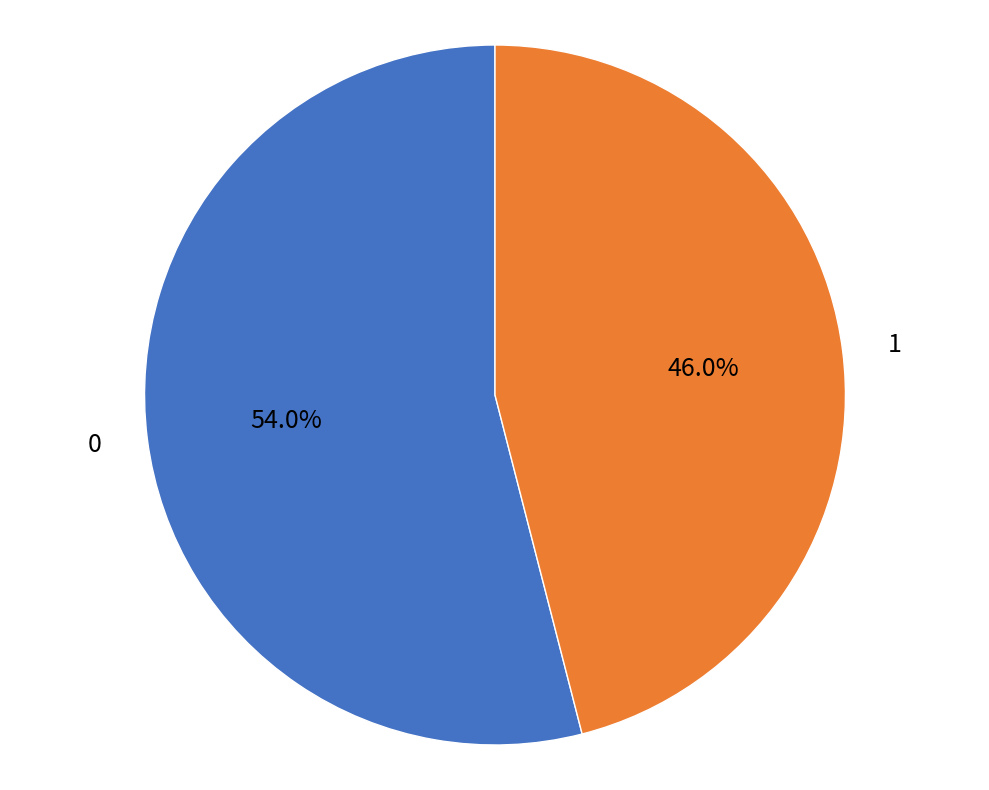

Does any single category account for the majority?

Yes